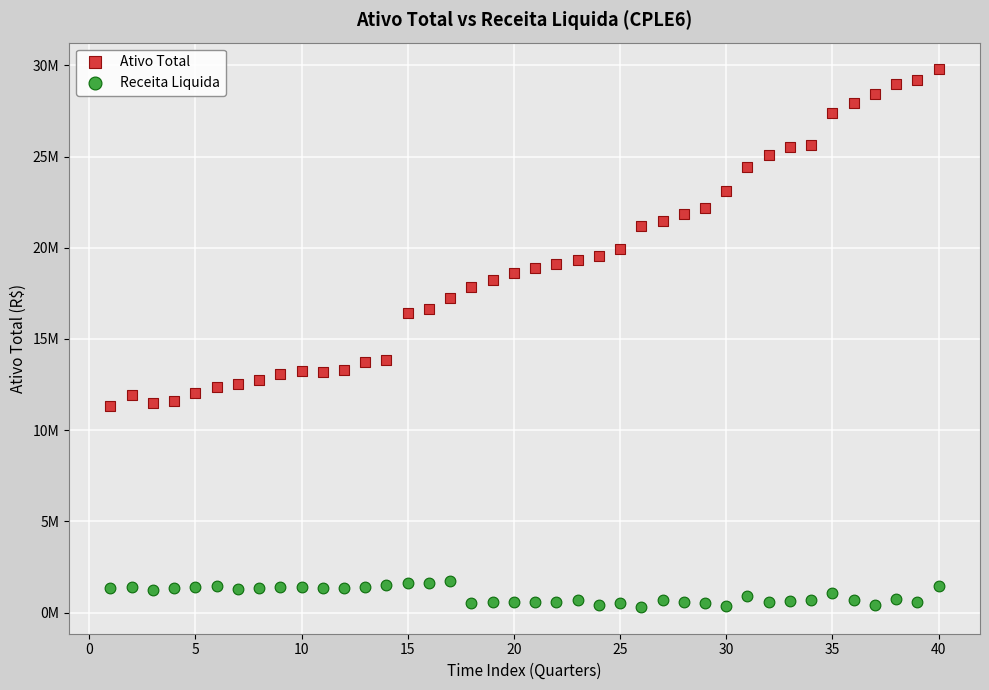

What are all the series names shown in the legend?

Ativo Total, Receita Liquida